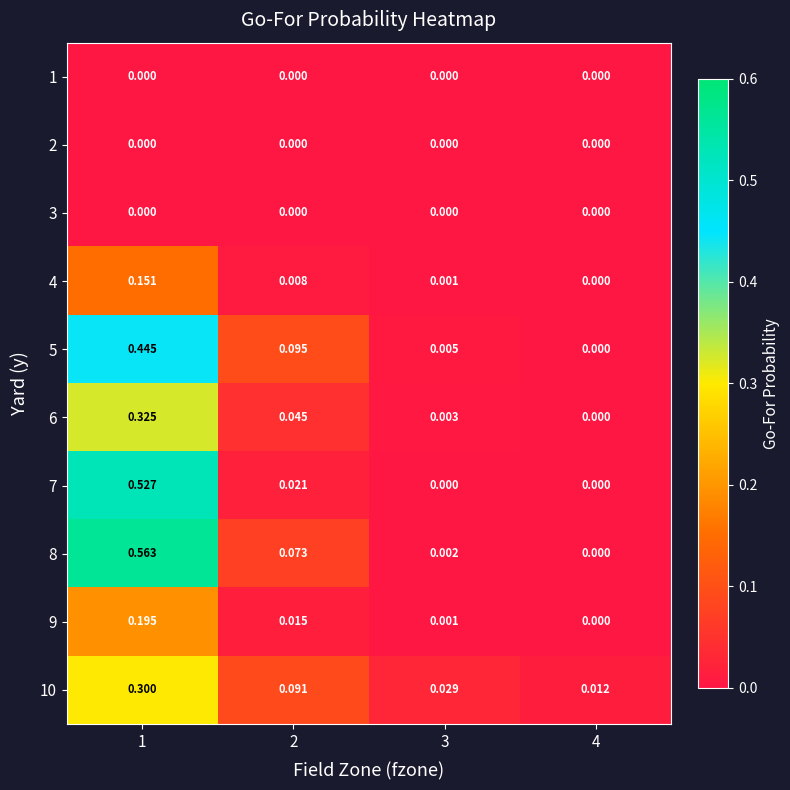

Is the value of 8 at 2 greater than the value of 4 at 4?

Yes